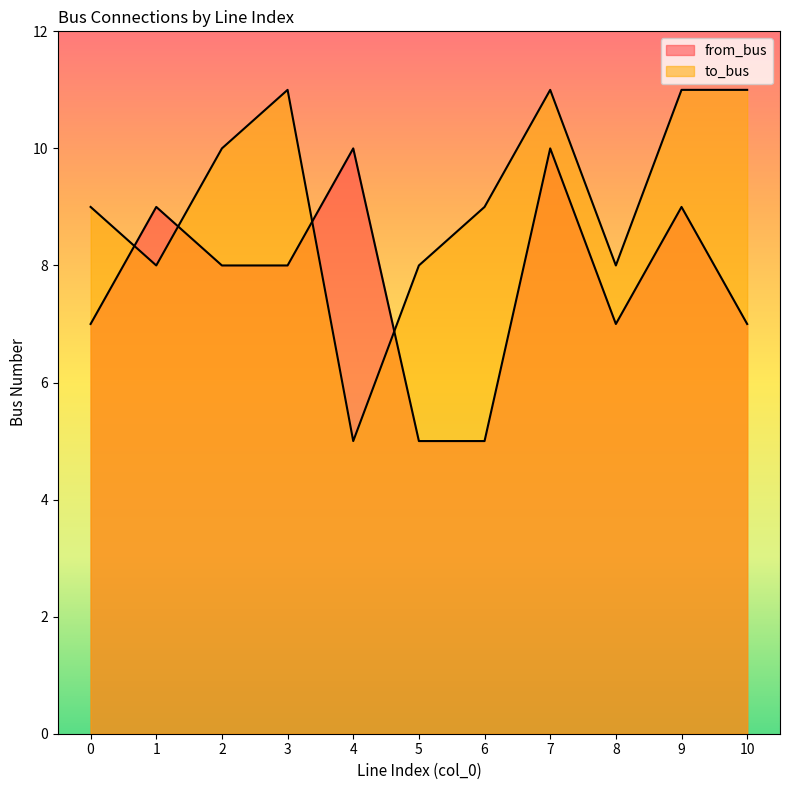

What are all the series names shown in the legend?

from_bus, to_bus